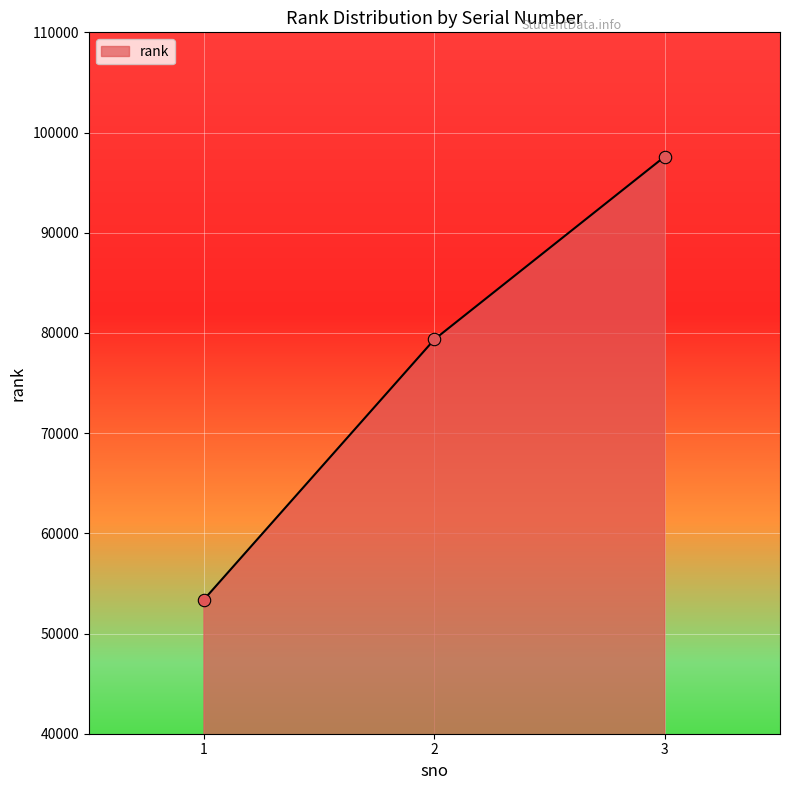

What is the ratio of the value at 1 to the value at 2?

0.7